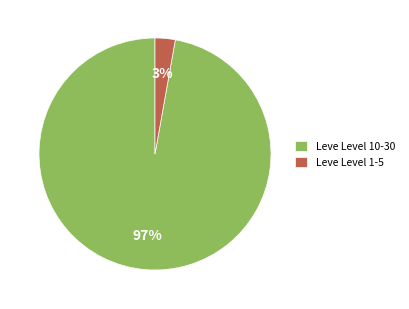

Which category has the biggest portion of the pie?

Leve Level 10-30